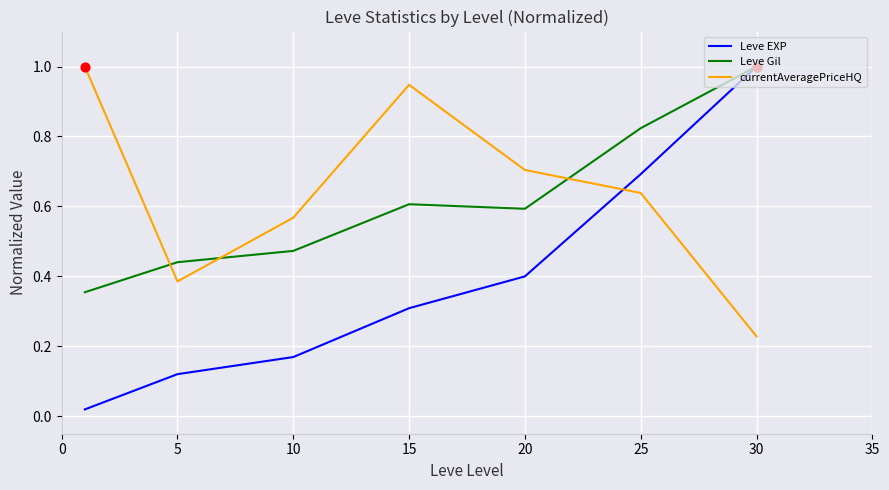

At how many categories does at least one series exceed 0?

7